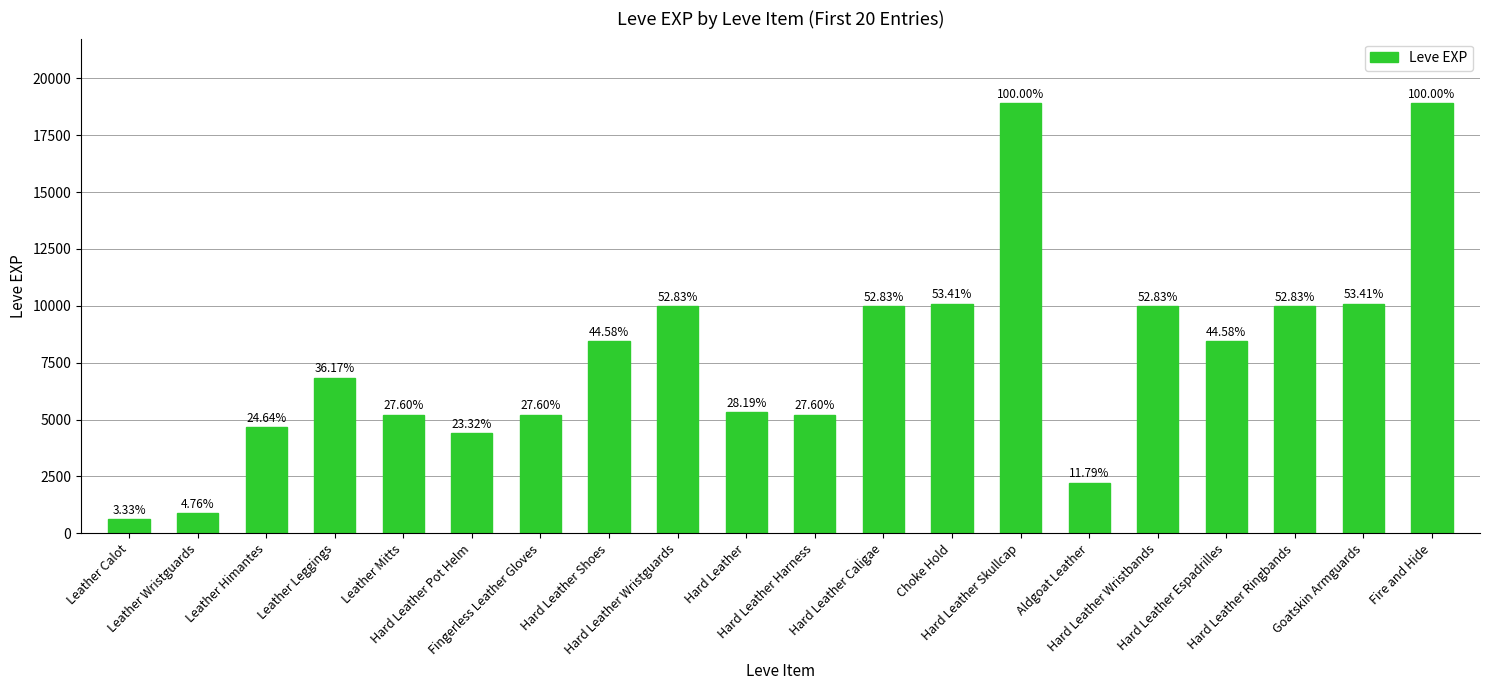

True or false: the data shows 18910 at Hard Leather Skullcap.

True